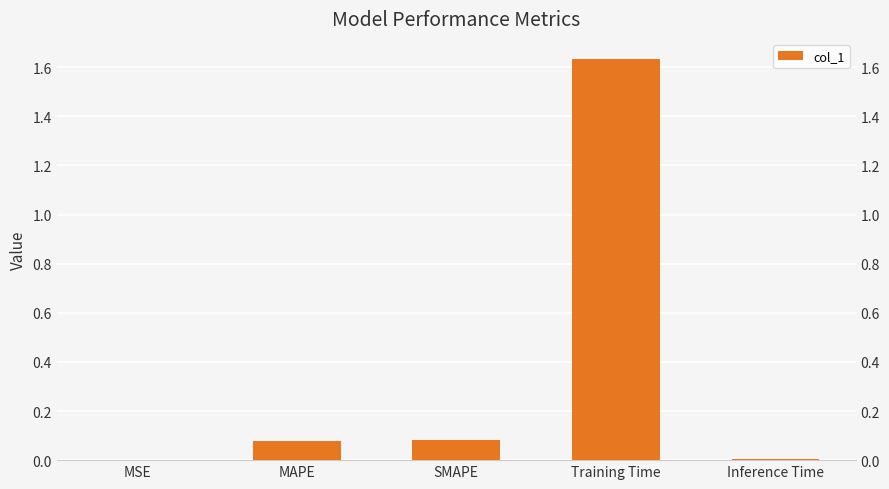

How many bars are there in total?

5